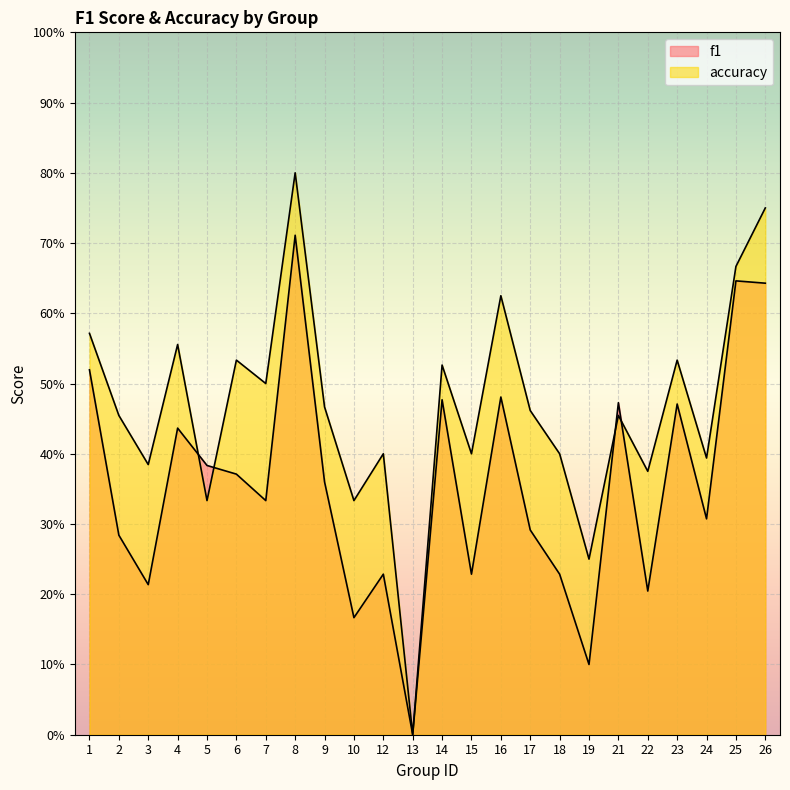

Where do accuracy and f1 first cross each other?

4 and 5